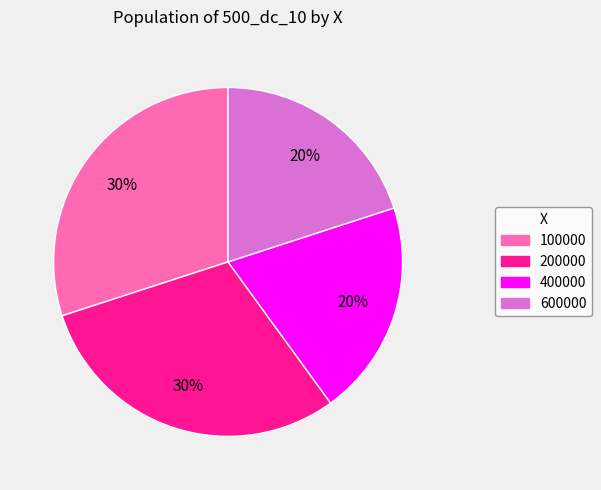

To the nearest percent, what is the combined percentage of 600000 and 100000?

50%